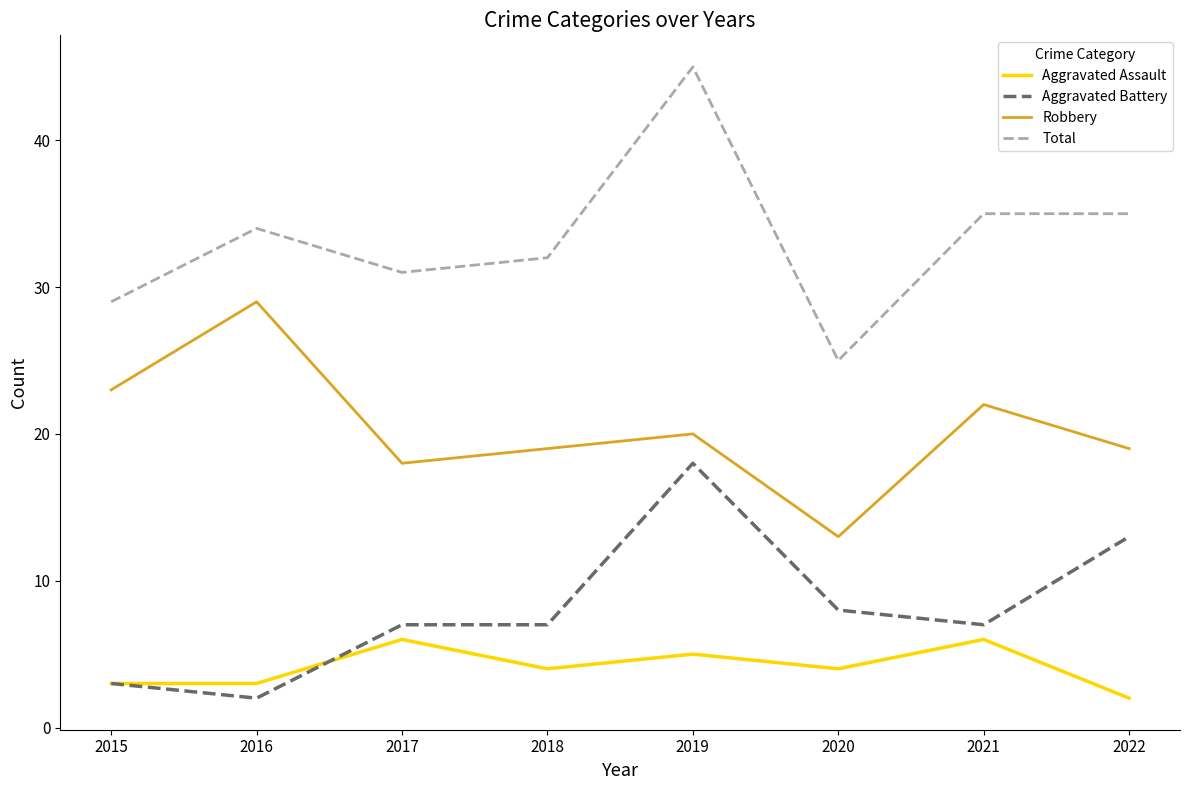

At which label does Aggravated Assault reach its minimum?

2022